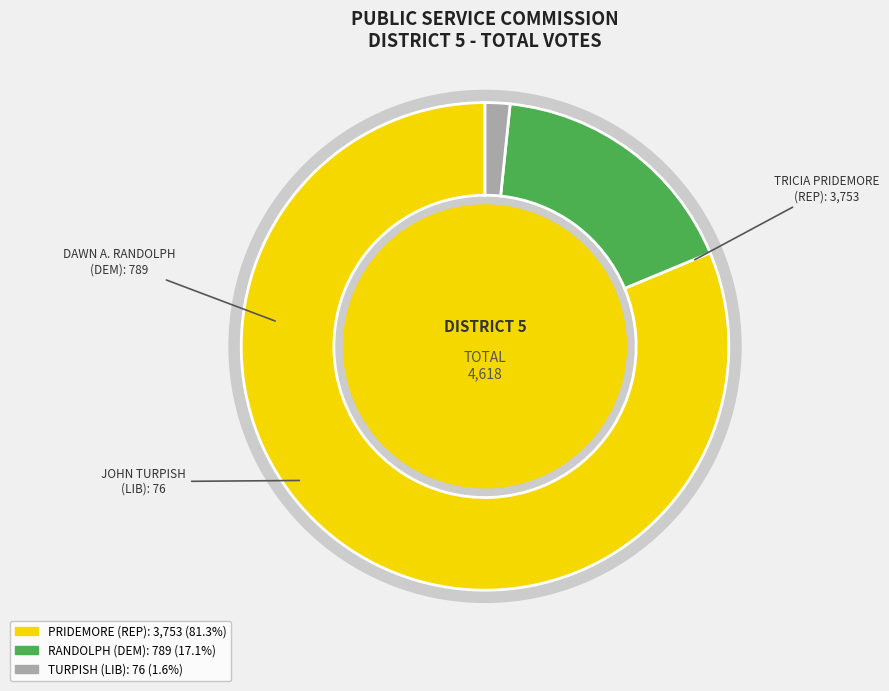

Rank the categories by value from lowest to highest.

JOHN TURPISH (LIB), DAWN A. RANDOLPH (DEM), TRICIA PRIDEMORE (I) (REP)